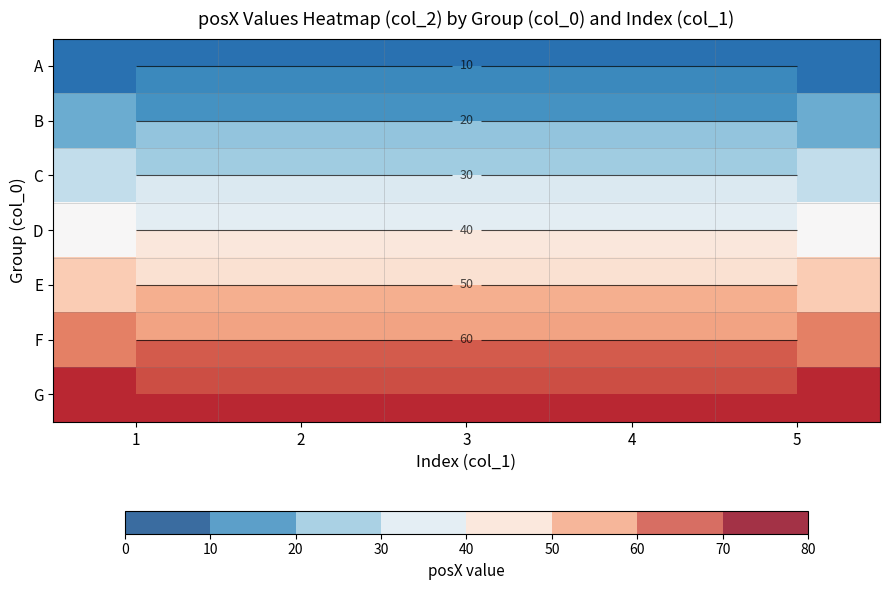

Rank the series by their average value, from highest to lowest.

G, F, E, D, C, B, A